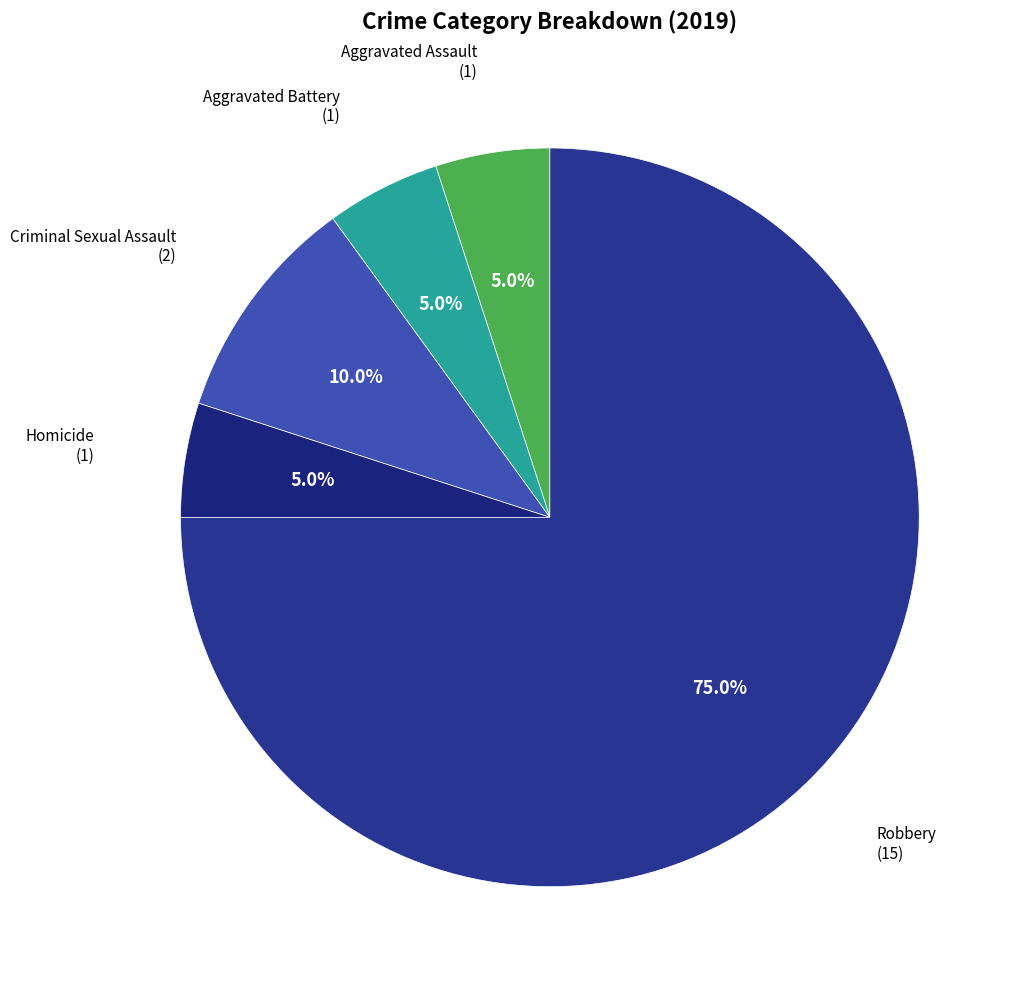

Count the number of slices in the pie.

5